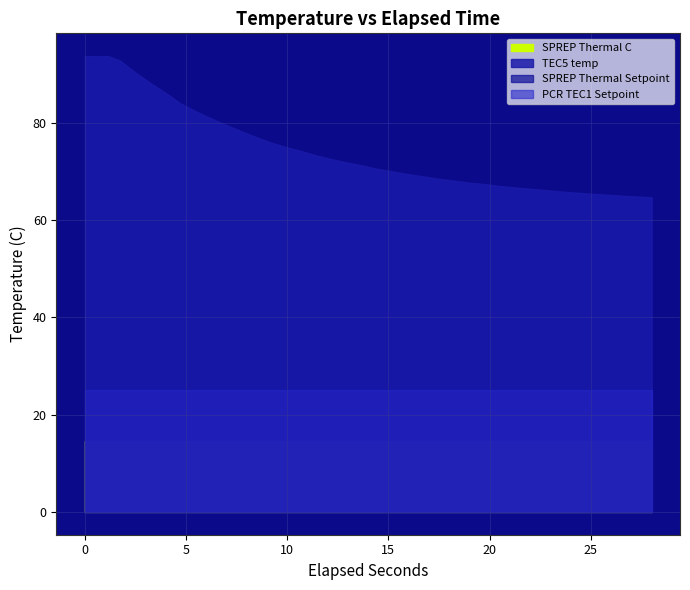

Is it true that SPREP Thermal C equals 9.1 at 37?

False